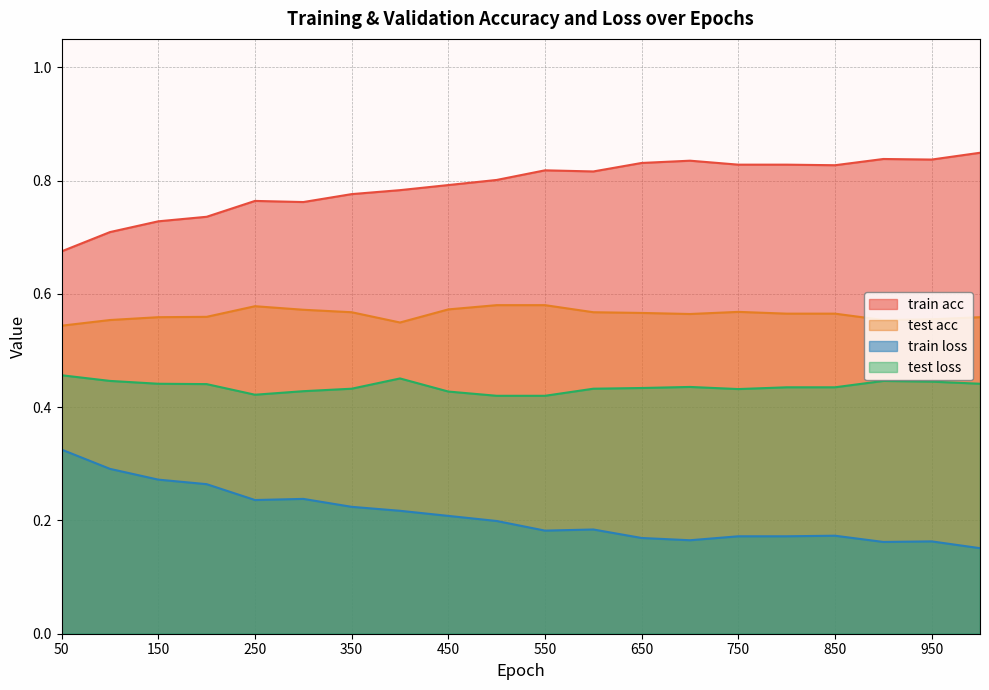

Which series has the largest range (max minus min)?

train loss